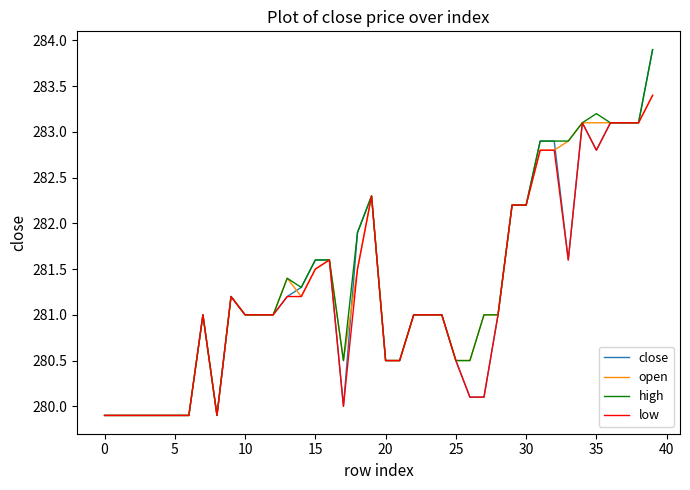

What is the highest value of the high series?

283.9